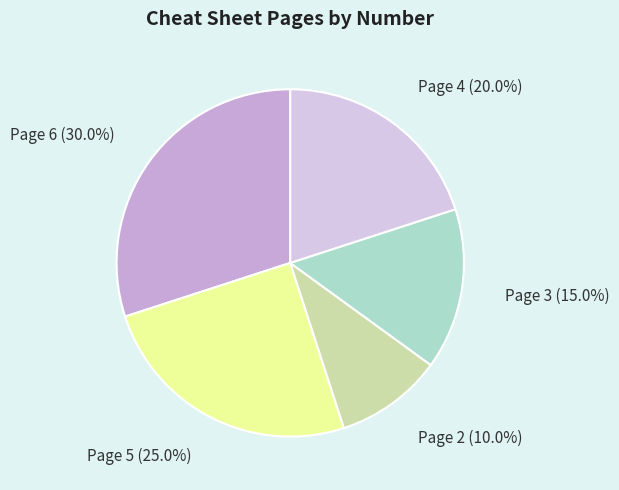

How many slices are in this pie chart?

5